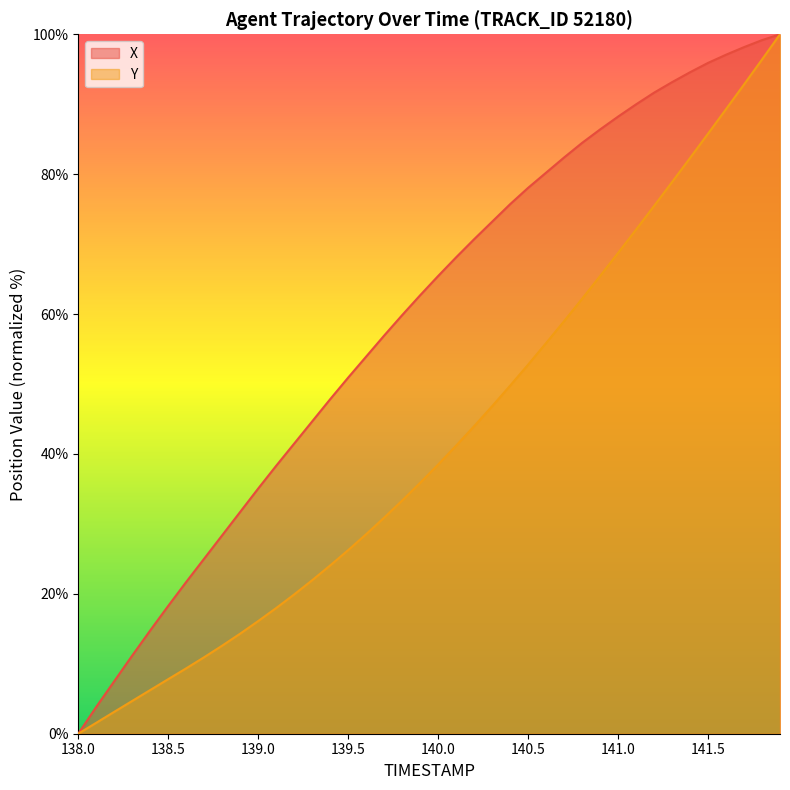

Reading right to left, list all the values displayed in this chart.

X: 100.0	99.2	98.2	97.1	95.9	94.6	93.2	91.7	90.0	88.2	86.4	84.5	82.4	80.2	78.0	75.7	73.2	70.7	68.1	65.4	62.7	59.8	56.9	53.9	50.9	47.8	44.7	41.5	38.3	35.1	31.7	28.4	25.0	21.7	18.3	14.8	11.2	7.5	3.8	0.0
Y: 100.0	96.4	92.8	89.3	85.8	82.3	78.9	75.5	72.1	68.7	65.4	62.2	59.0	55.9	52.8	49.8	46.8	44.0	41.2	38.5	35.9	33.3	30.9	28.5	26.2	24.1	21.9	19.9	18.0	16.1	14.3	12.6	10.9	9.4	7.8	6.2	4.7	3.1	1.6	0.0